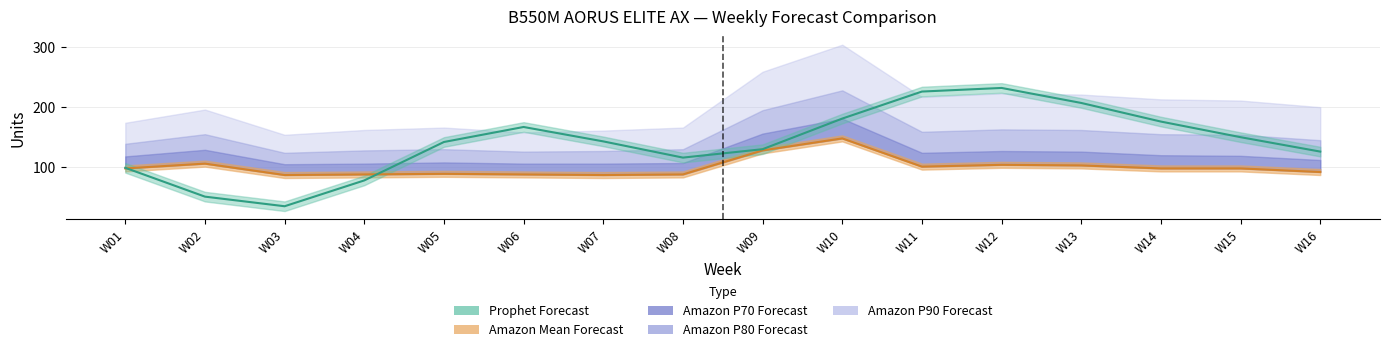

What is the difference between the highest and lowest values at W07?

74